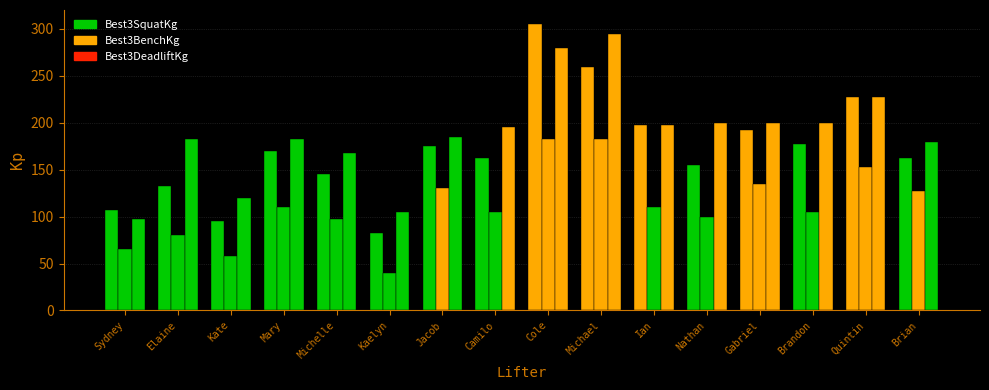

What is the sum of all Best3SquatKg values?

2747.5